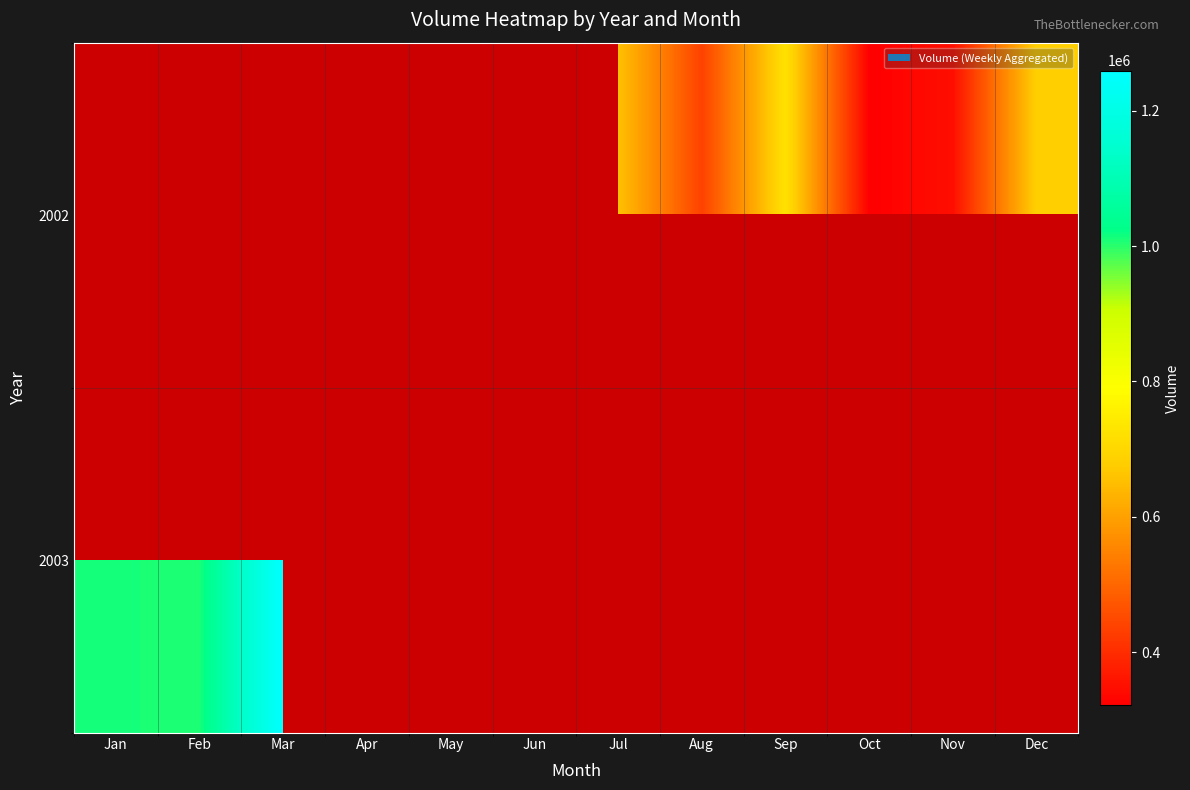

Count the number of data series in this chart.

2